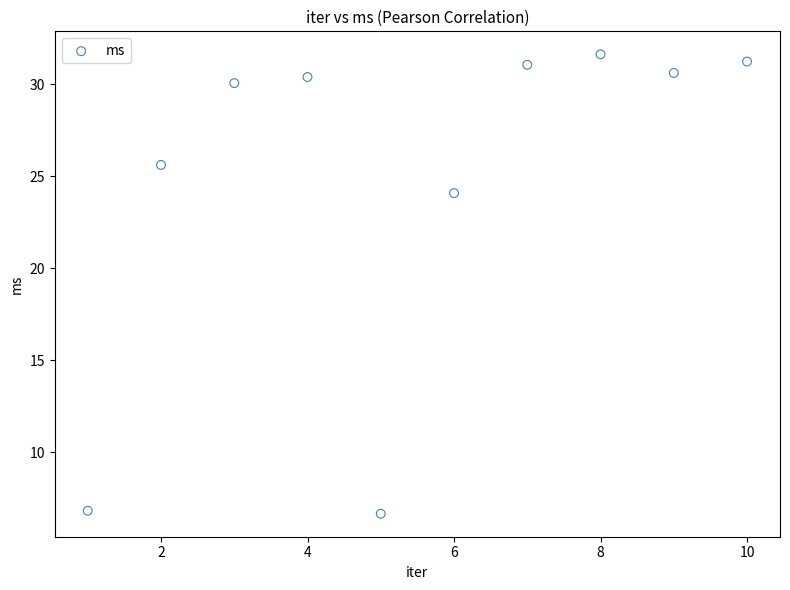

What Y value in the scatter plot is closest to 19?

24.1